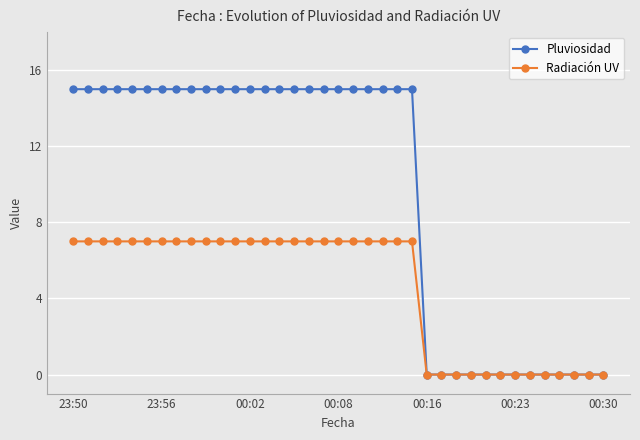

Which series has the largest total across all categories?

Pluviosidad